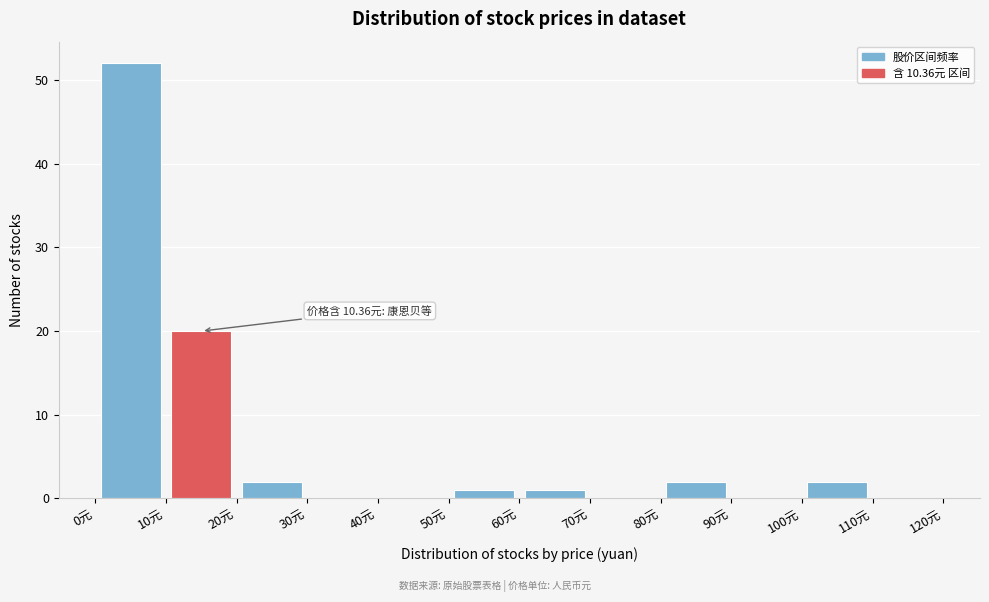

Over which range of the x-axis is the bar tallest?

0 to 10